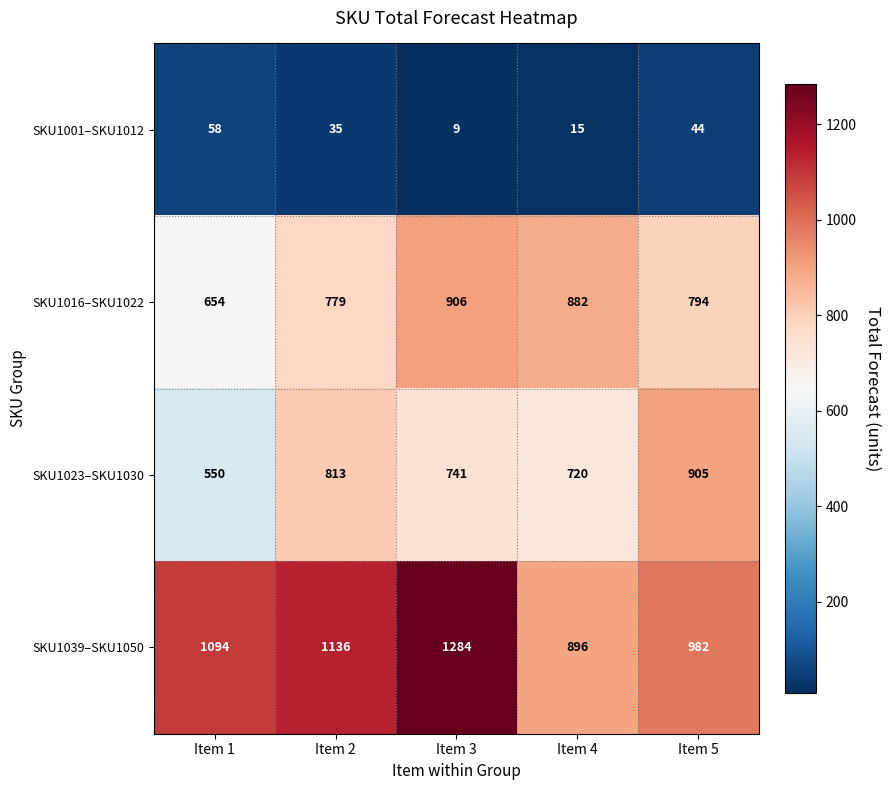

At which label is SKU1001–SKU1012 closest to 33?

Item 2